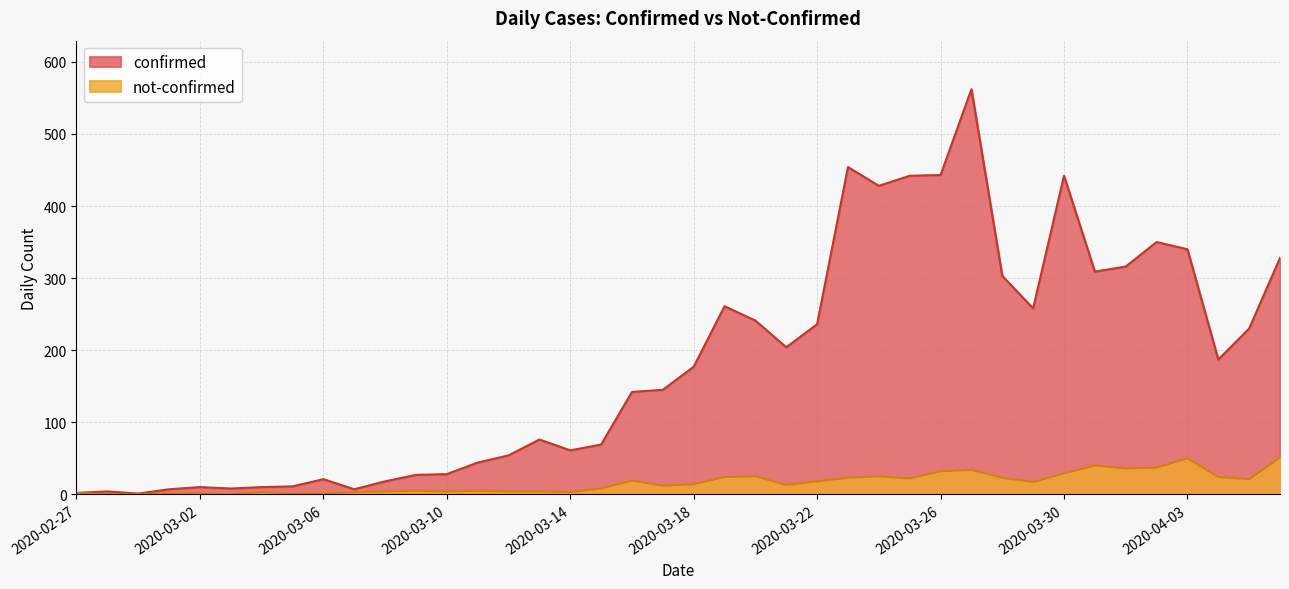

Is the value of not-confirmed at 2020-04-02 greater than the value of confirmed at 2020-03-12?

No